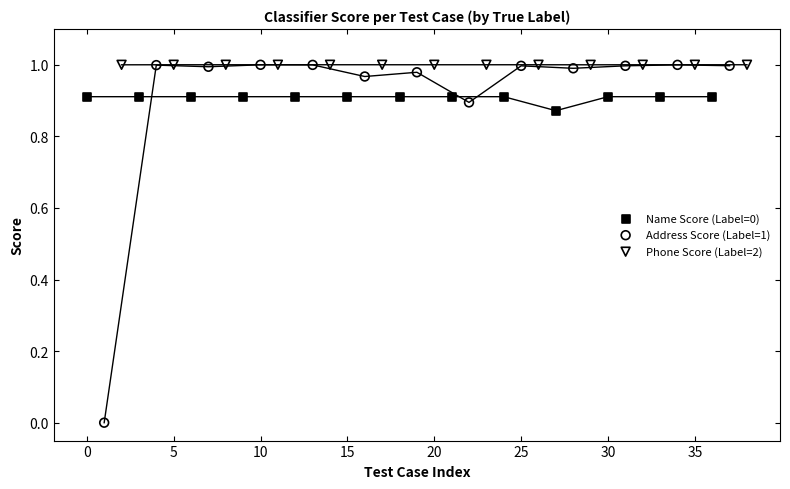

Which series has the largest Y range (max minus min)?

Address Score (Label=1)